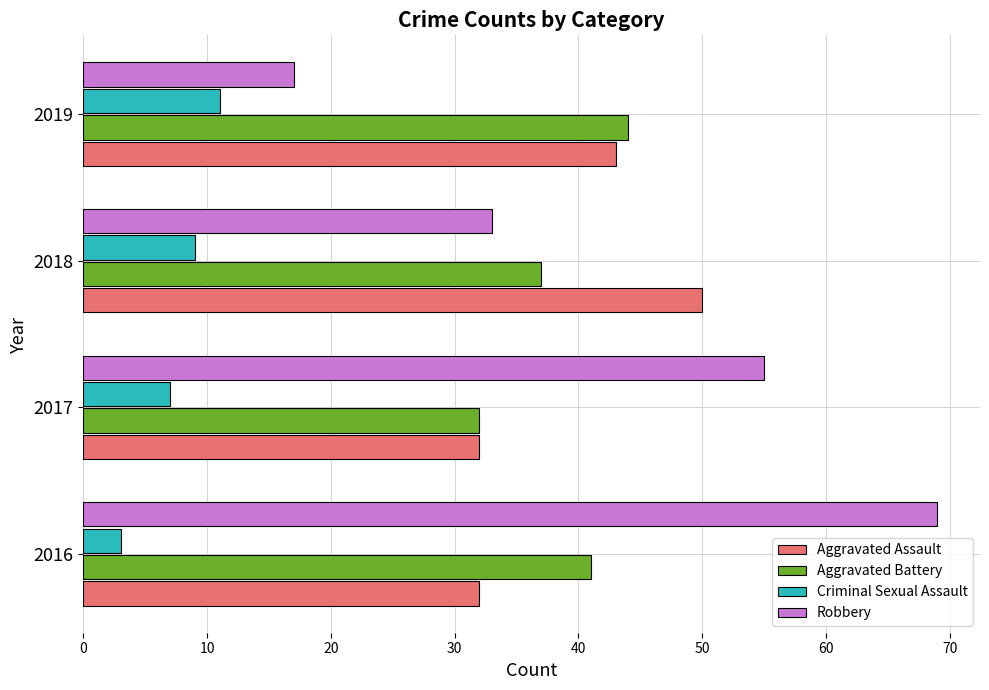

What are all the series names shown in the legend?

Aggravated Assault, Aggravated Battery, Criminal Sexual Assault, Robbery